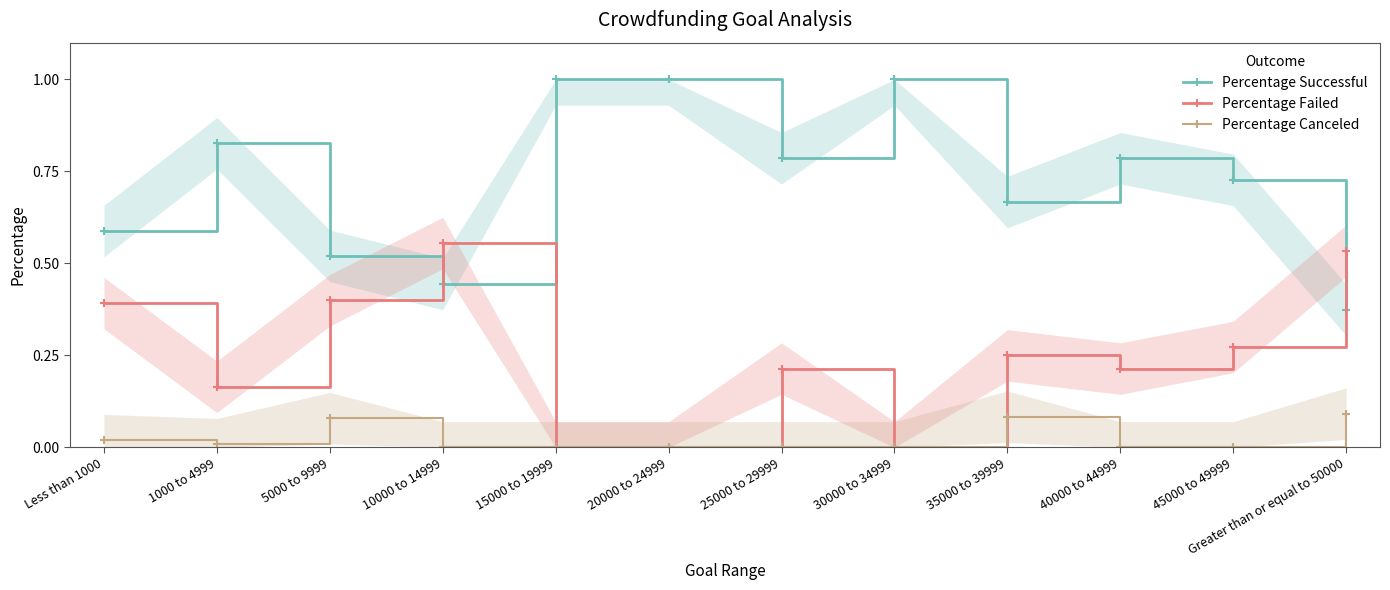

True or false: Percentage Successful has a value of 0.4 at 10000 to 14999.

True